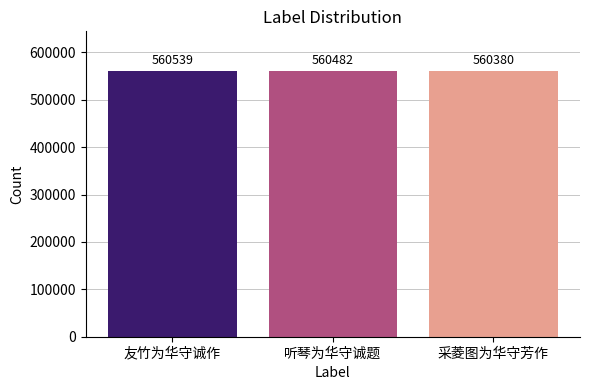

Are the bars horizontal?

No